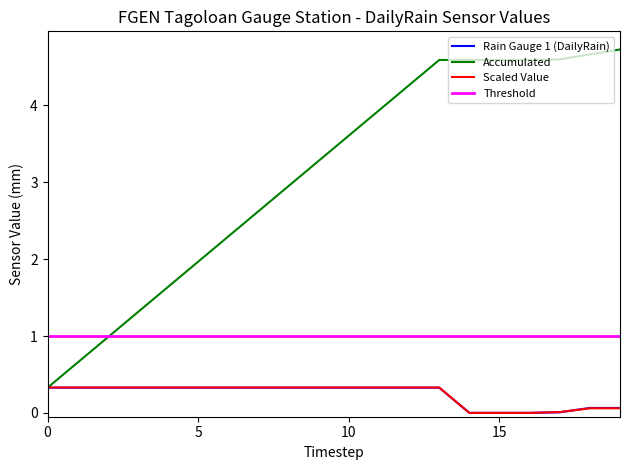

Which series has the widest spread of values?

Accumulated